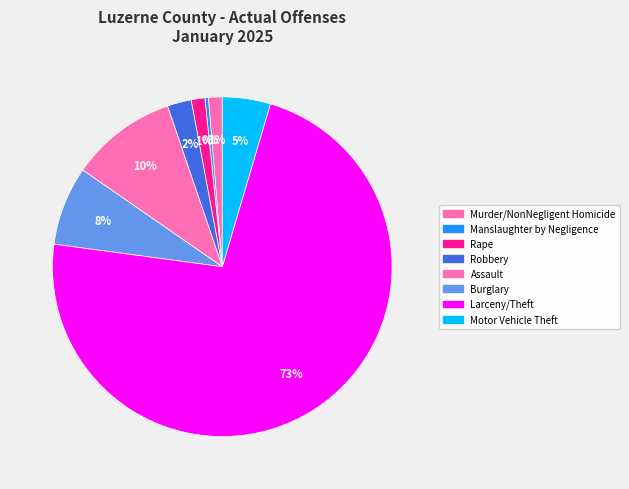

Rank the categories by value from lowest to highest.

Manslaughter by Negligence, Murder/NonNegligent Homicide, Rape, Robbery, Motor Vehicle Theft, Burglary, Assault, Larceny/Theft